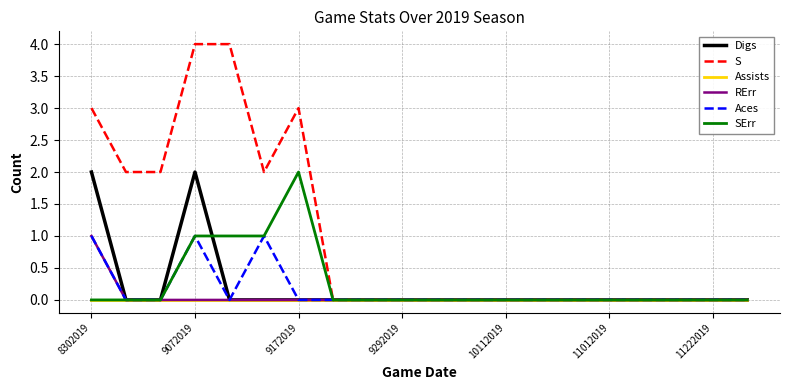

What are all the series names shown in the legend?

Digs, S, Assists, RErr, Aces, SErr